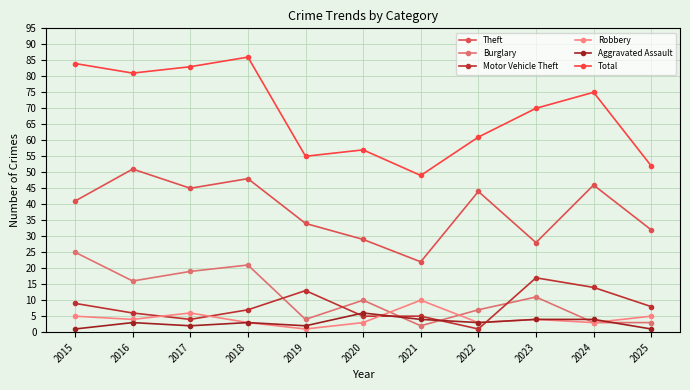

List the series in order of their peak value, lowest first.

Aggravated Assault, Robbery, Motor Vehicle Theft, Burglary, Theft, Total